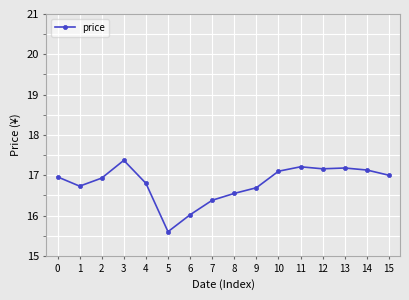

Where is the first local maximum?

3